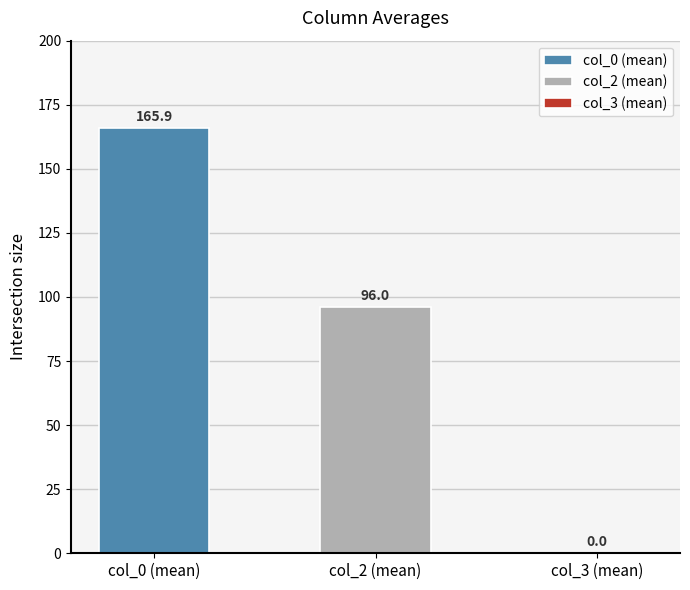

Rank the series by their maximum value, from highest to lowest.

col_0 (mean), col_2 (mean)